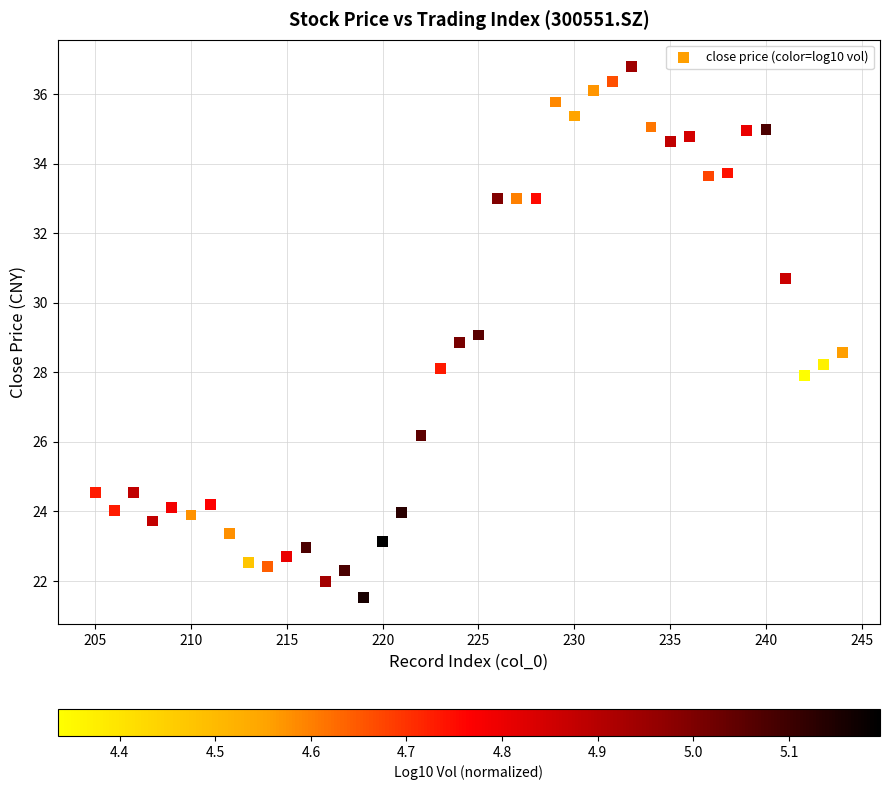

What is the range of X values (max minus min)?

39.0